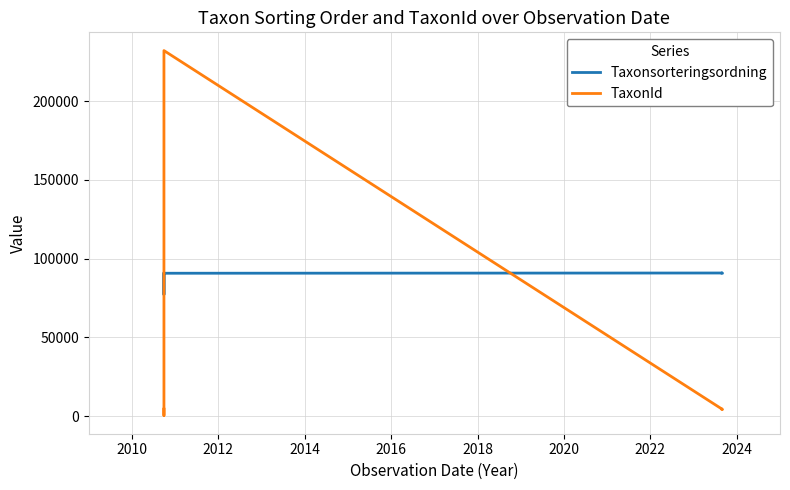

The value of Taxonsorteringsordning at 2018 is 21926. True or false?

False